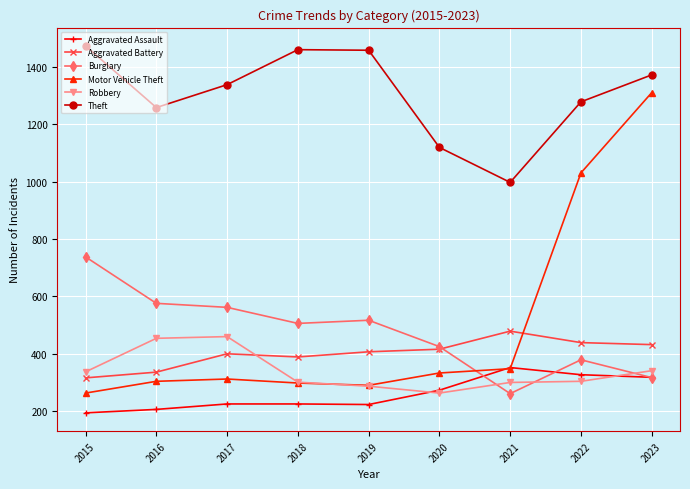

How many data points in Burglary are less than 506?

4